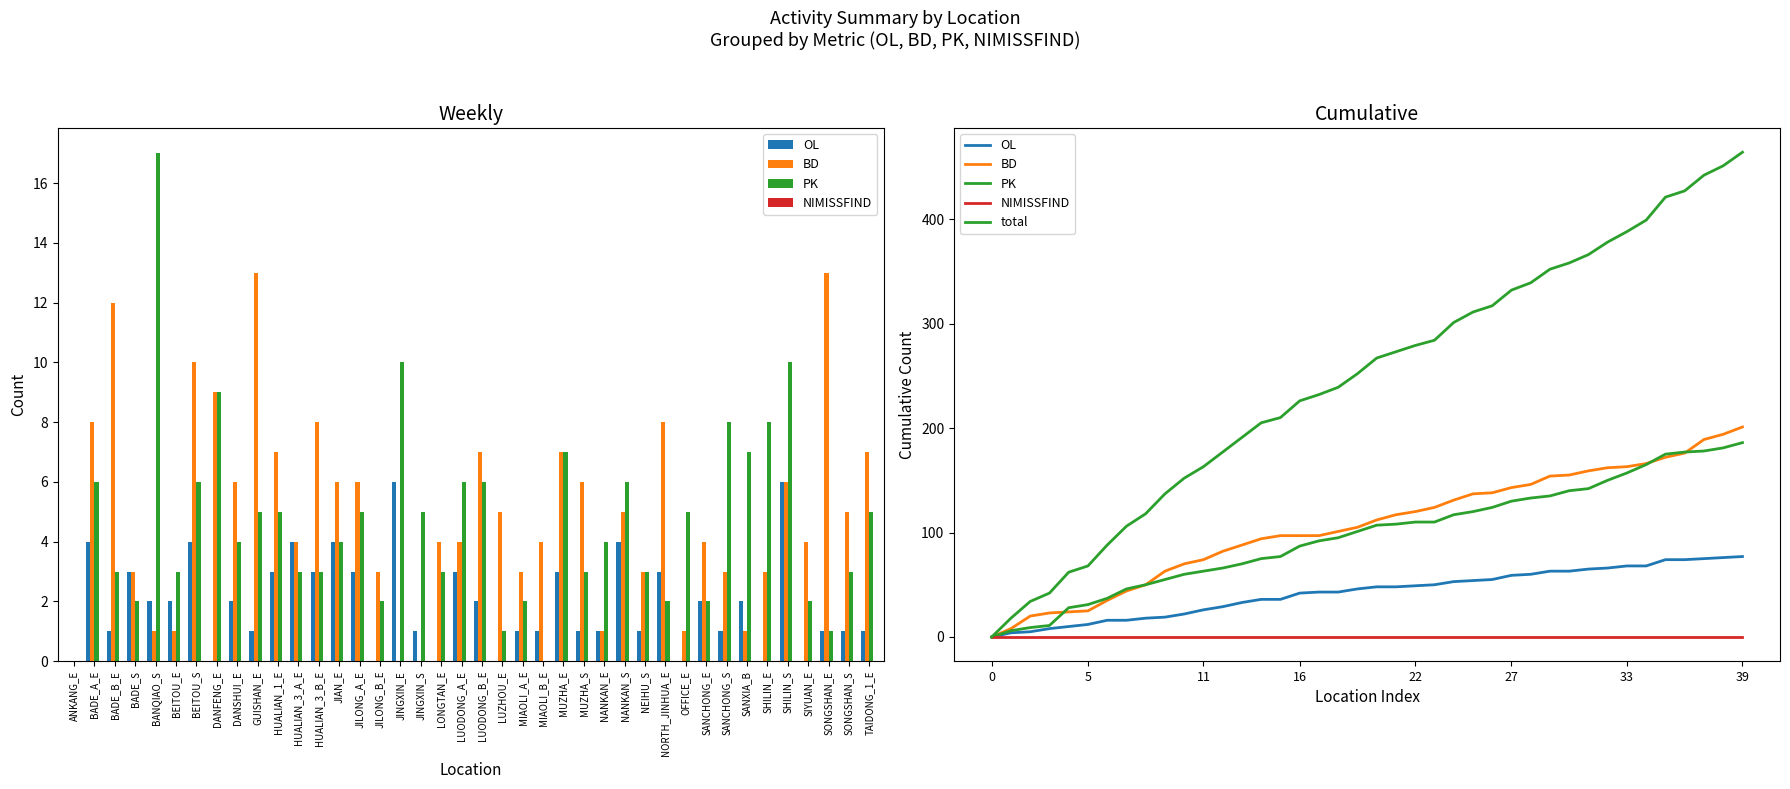

At how many categories does at least one series exceed 283?

17